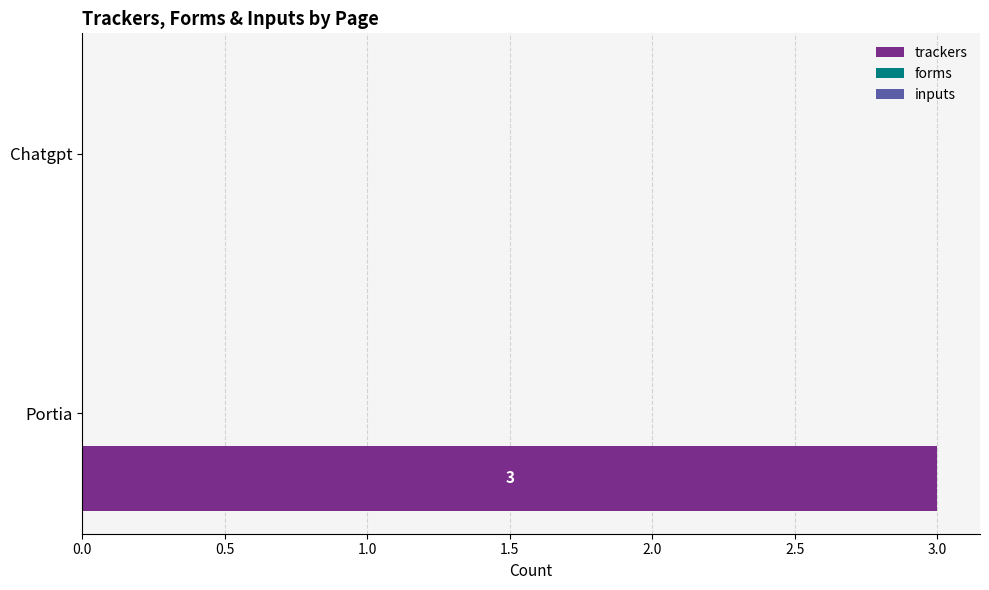

Reading bottom to top, transcribe all the data shown in this chart.

Portia=3	Chatgpt=0